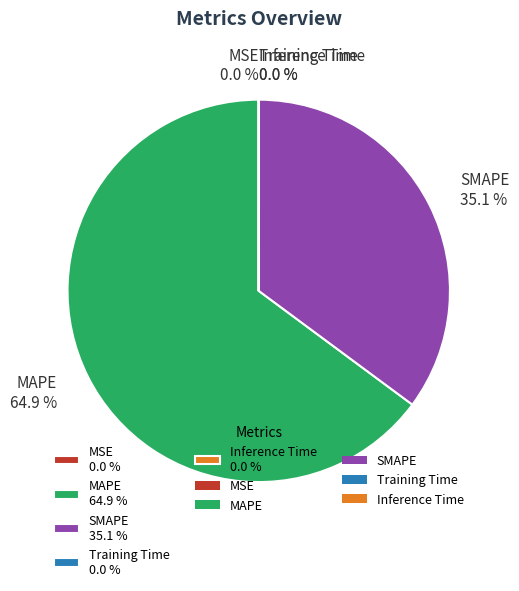

Which slice is the largest?

MAPE